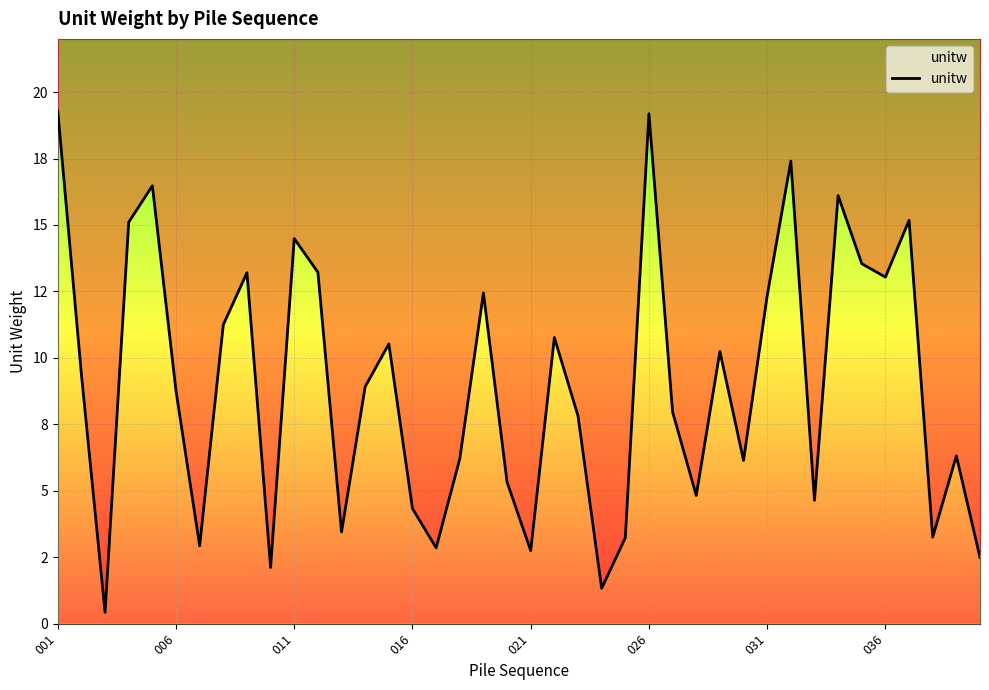

What is the difference between the values at 11 and 36?

2.0